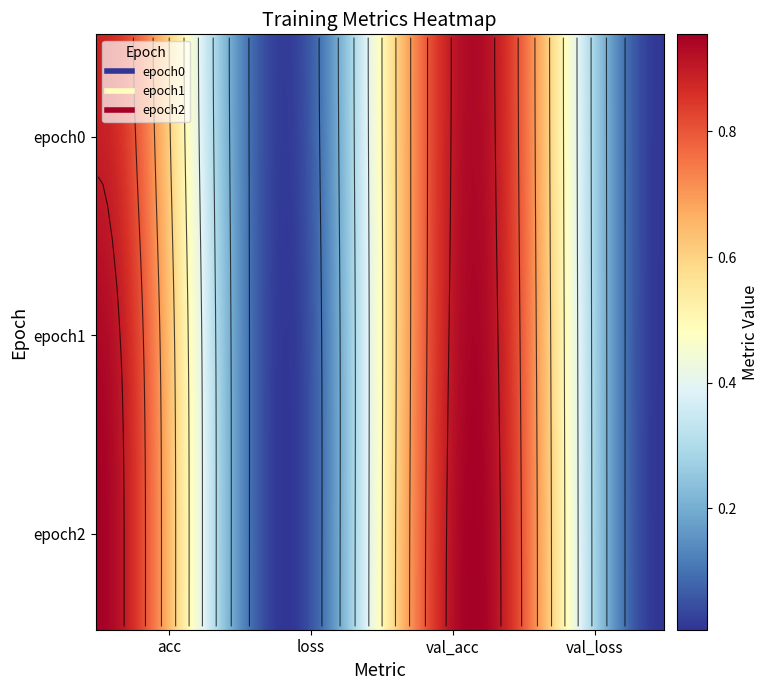

Reading right to left, list all the values displayed in this chart.

epoch0: 3=0.0	2=0.9	1=0.0	0=0.9
epoch1: 3=0.0	2=0.9	1=0.0	0=0.9
epoch2: 3=0.0	2=1.0	1=0.0	0=0.9